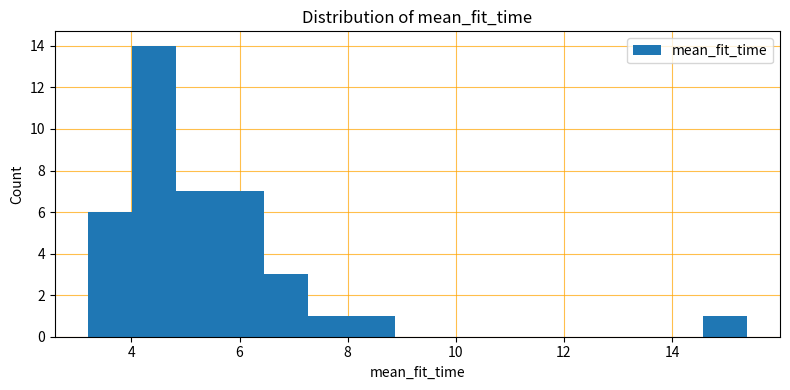

Which range on the x-axis has the tallest bar?

4.0 to 4.8